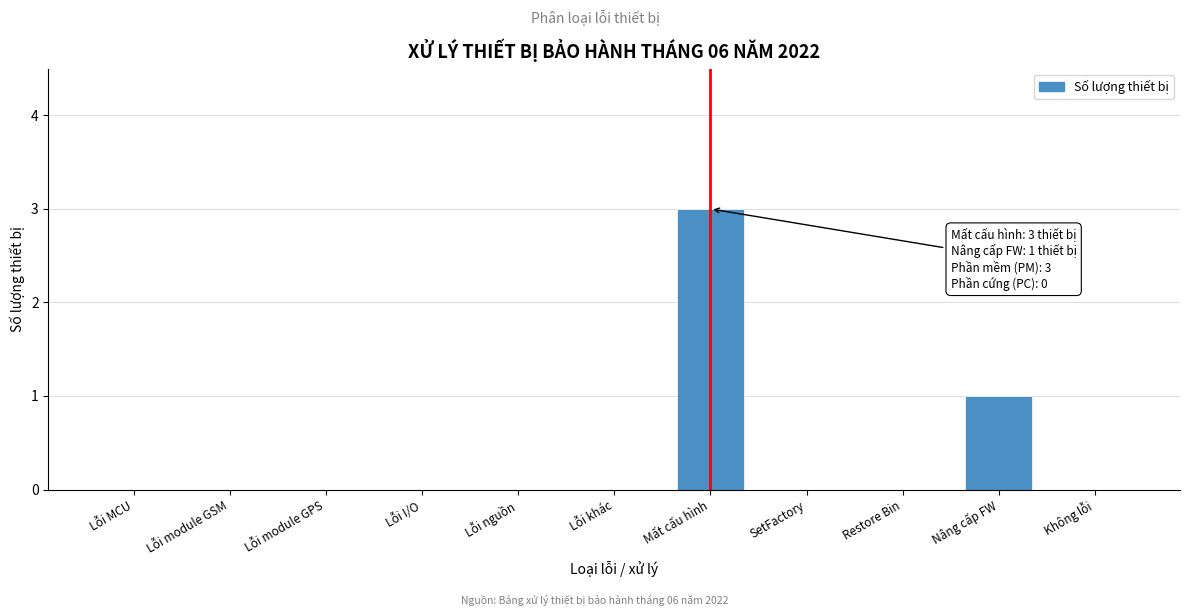

Reading left to right, what are all the values shown in this chart?

Lỗi MCU=0	Lỗi module GSM=0	Lỗi module GPS=0	Lỗi I/O=0	Lỗi nguồn=0	Lỗi khác=0	Mất cấu hình=3	SetFactory=0	Restore Bin=0	Nâng cấp FW=1	Không lỗi=0